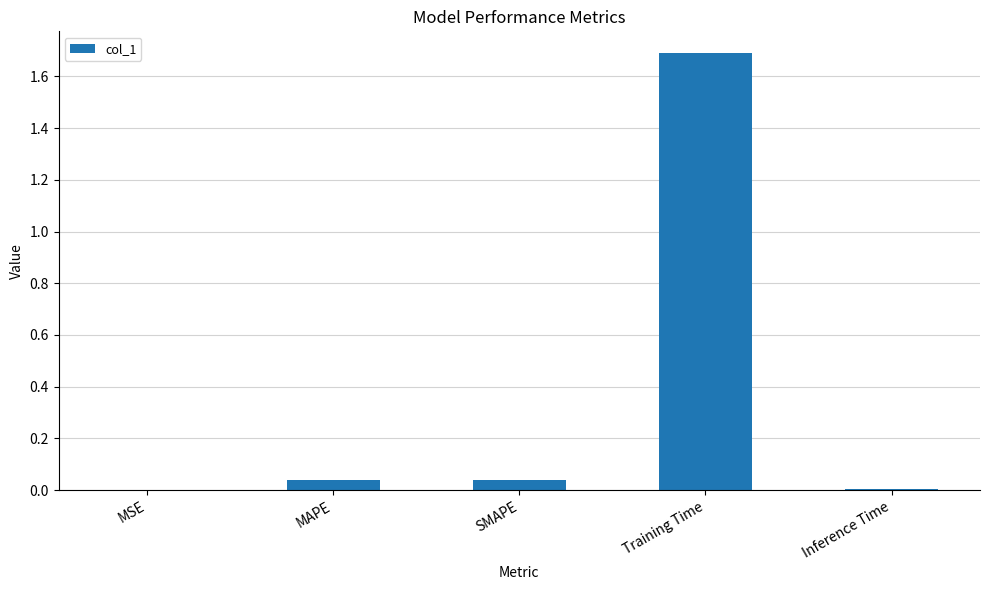

What is the maximum value shown in the chart?

1.7